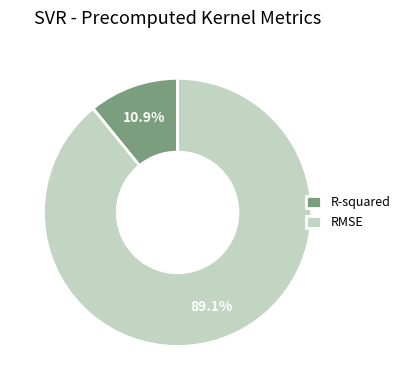

To the nearest percent, what percentage of the pie is RMSE?

89%